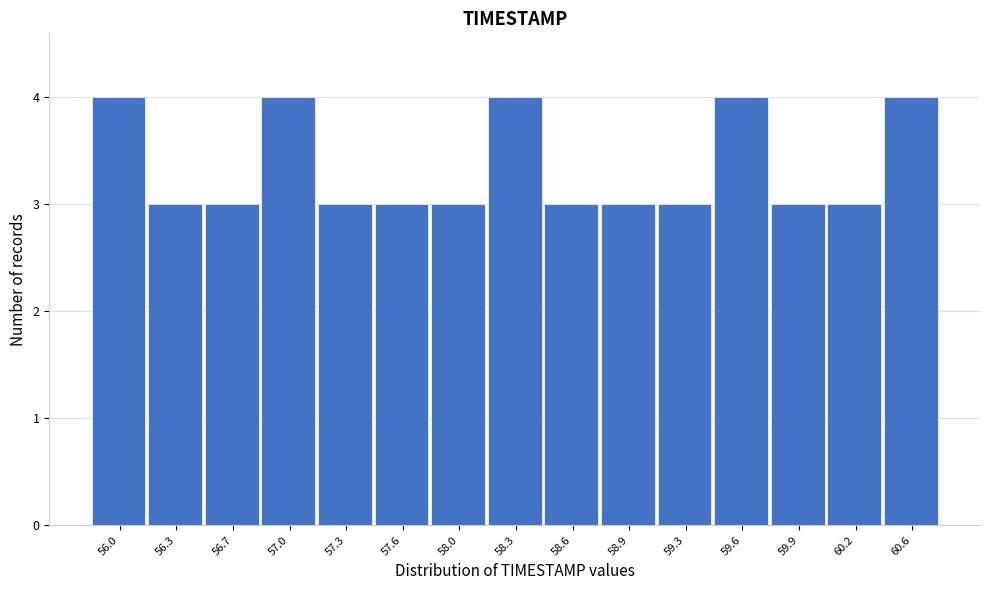

Reading left to right, list all the values displayed in this chart.

56.0=4	56.3=3	56.7=3	57.0=4	57.3=3	57.6=3	58.0=3	58.3=4	58.6=3	58.9=3	59.3=3	59.6=4	59.9=3	60.2=3	60.6=4